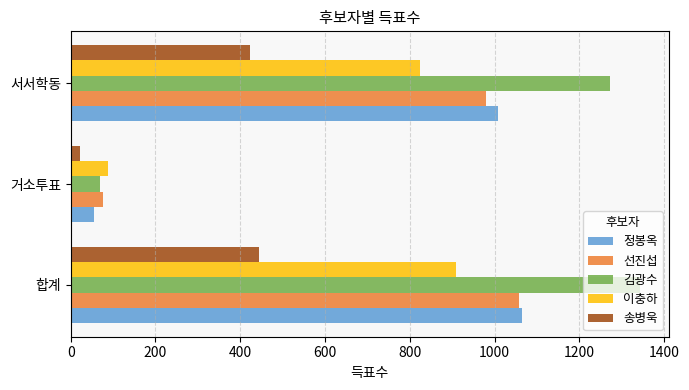

Which category has the lowest value across all series?

거소투표